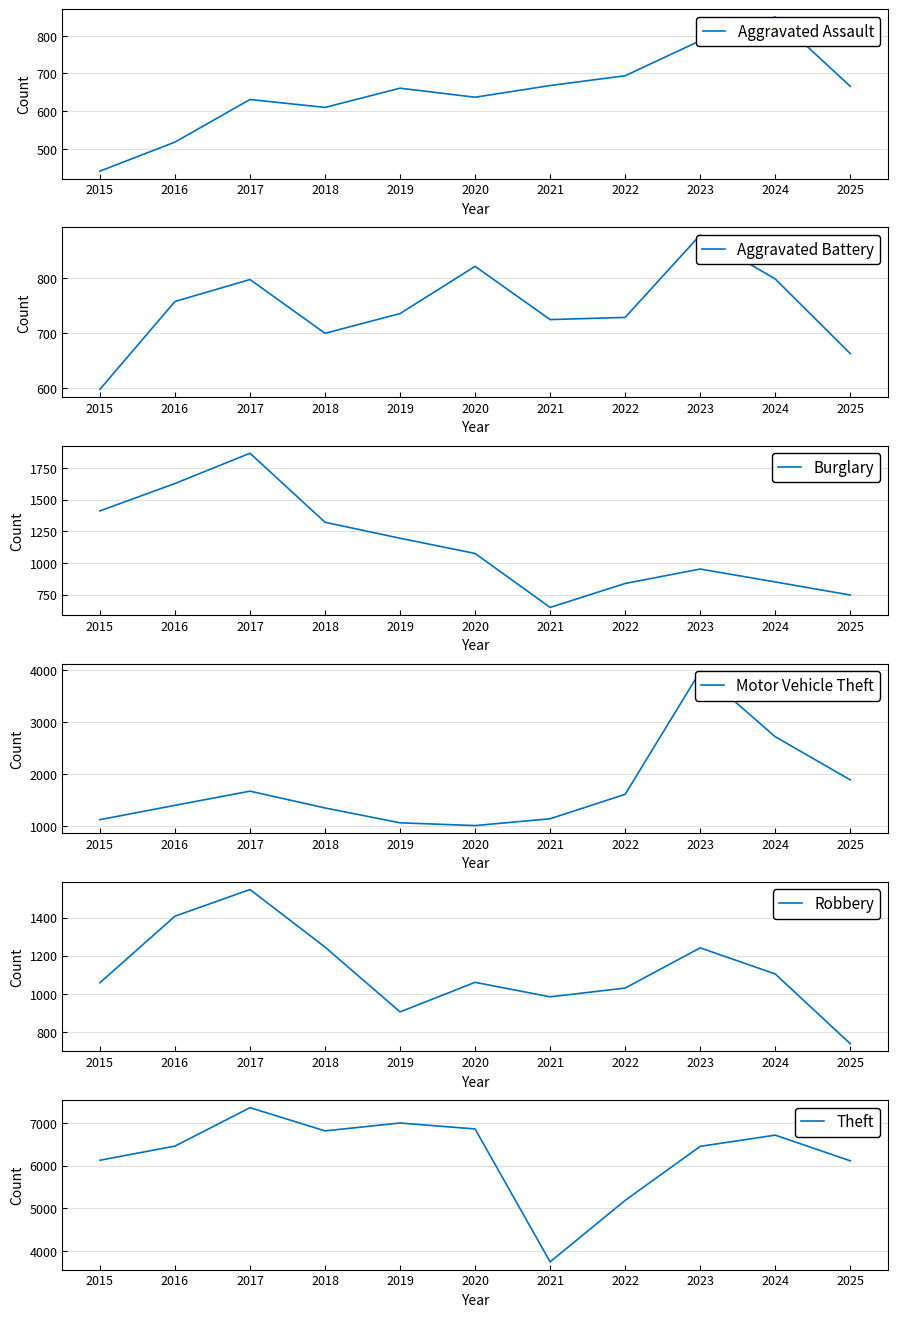

How many series are shown in this chart?

6